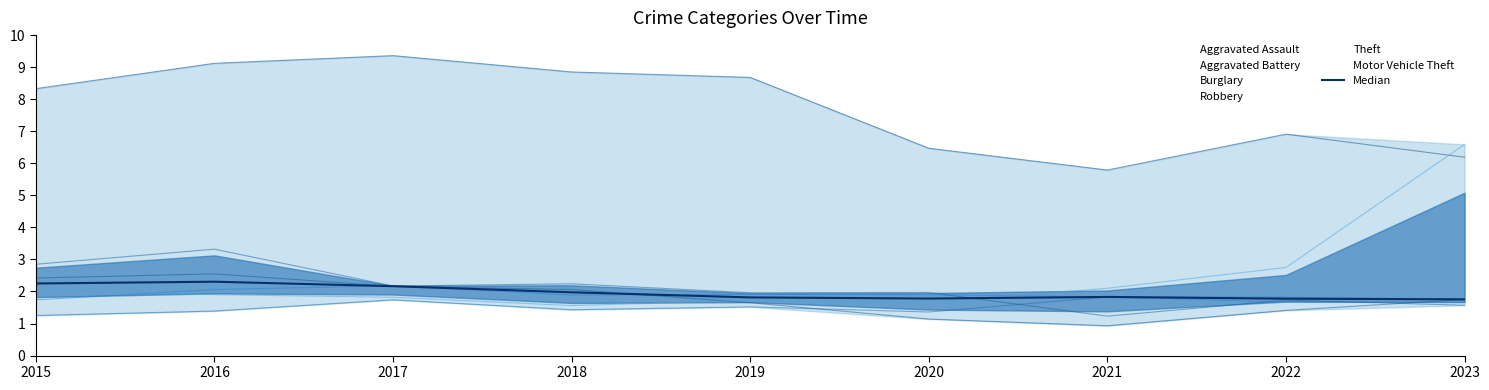

Rank the categories by value from highest to lowest.

2016, 2015, 2017, 2018, 2021, 2019, 2020, 2022, 2023